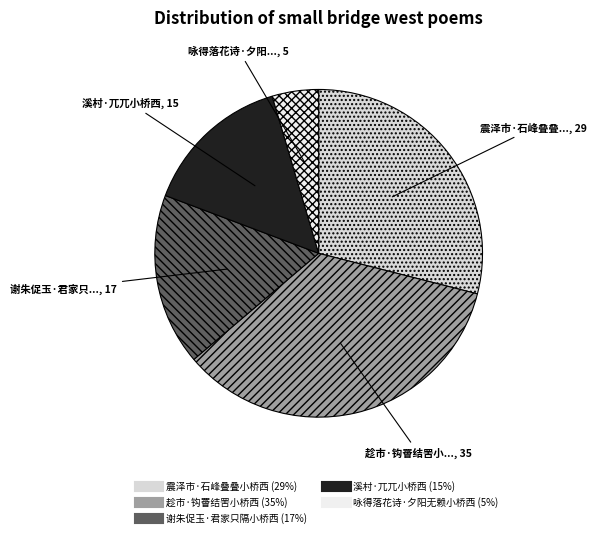

Is there a majority slice in this chart?

No